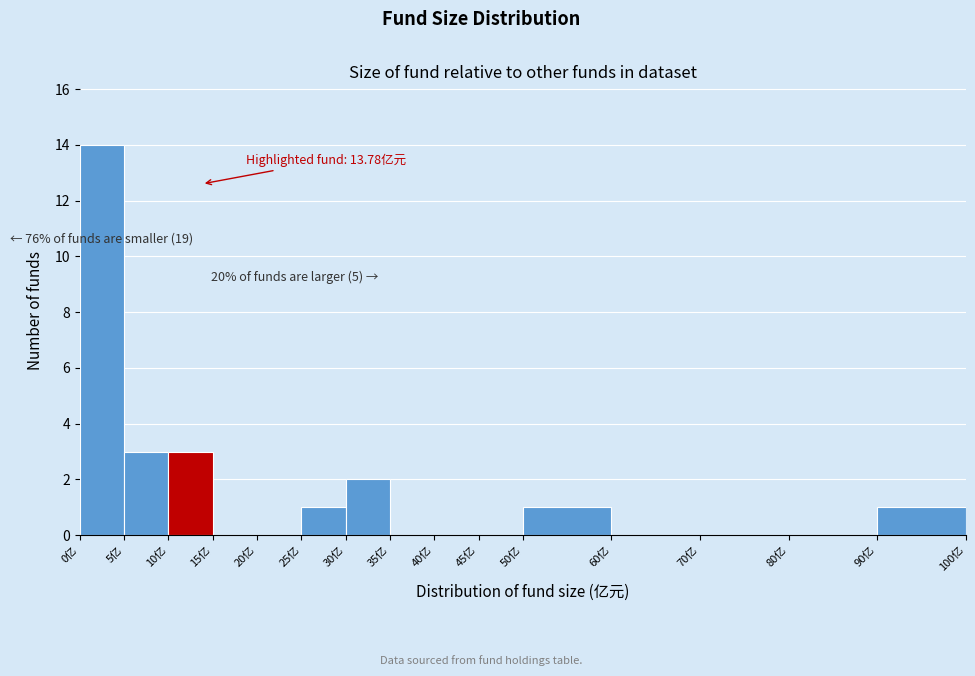

Over which range of the x-axis is the bar tallest?

0 to 5